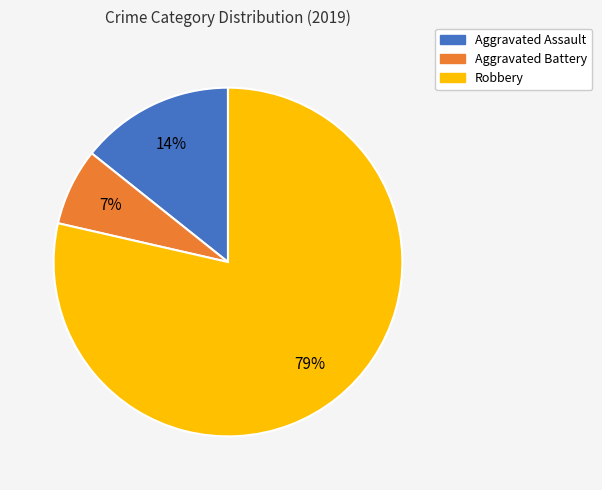

To the nearest percent, what is the difference between the Aggravated Battery and Aggravated Assault slice percentages?

7%